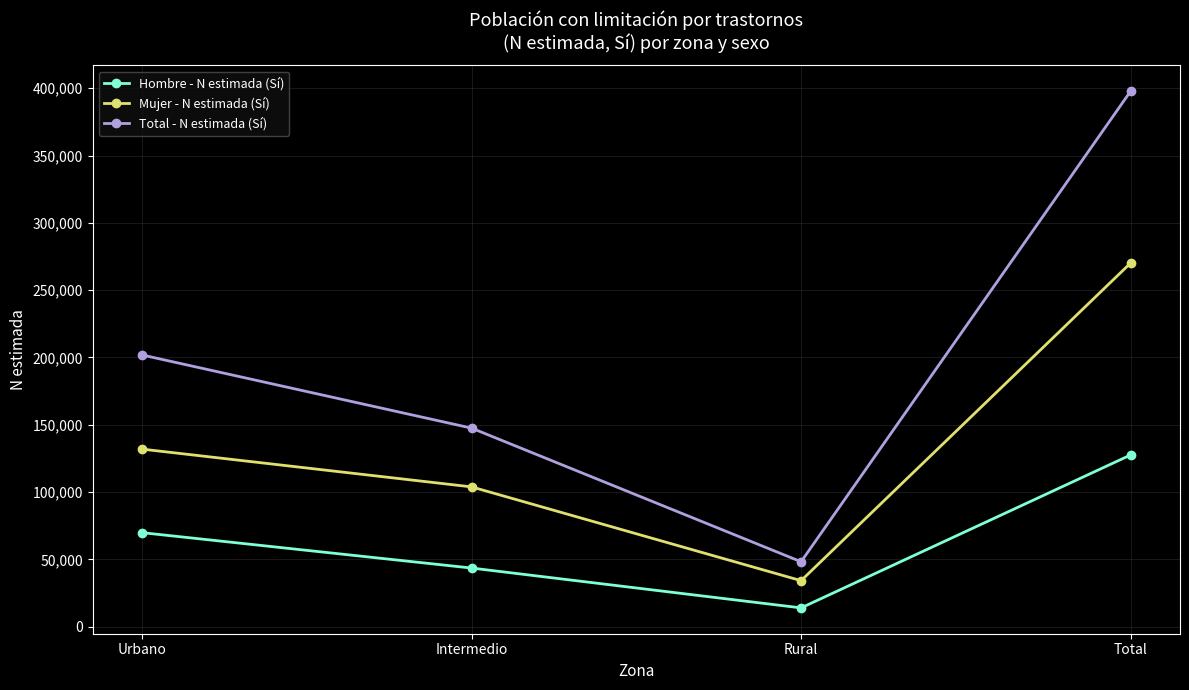

What is the minimum value shown in the chart?

14049